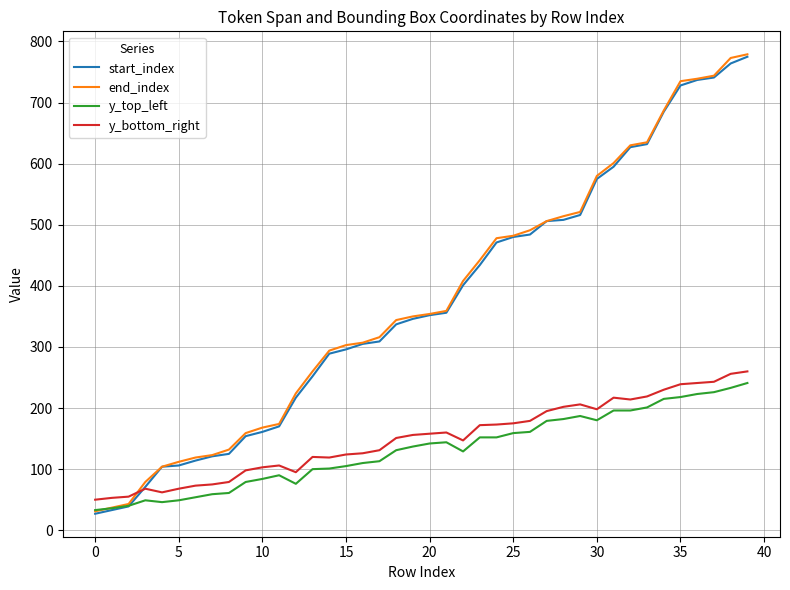

Which series ends up on top after the final intersection of end_index and y_bottom_right?

end_index